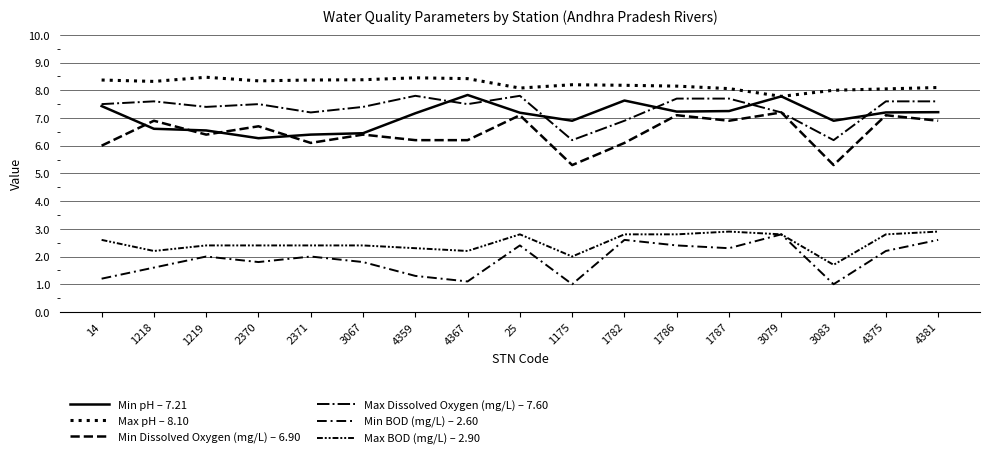

At which category is the sum across all series the highest?

3079